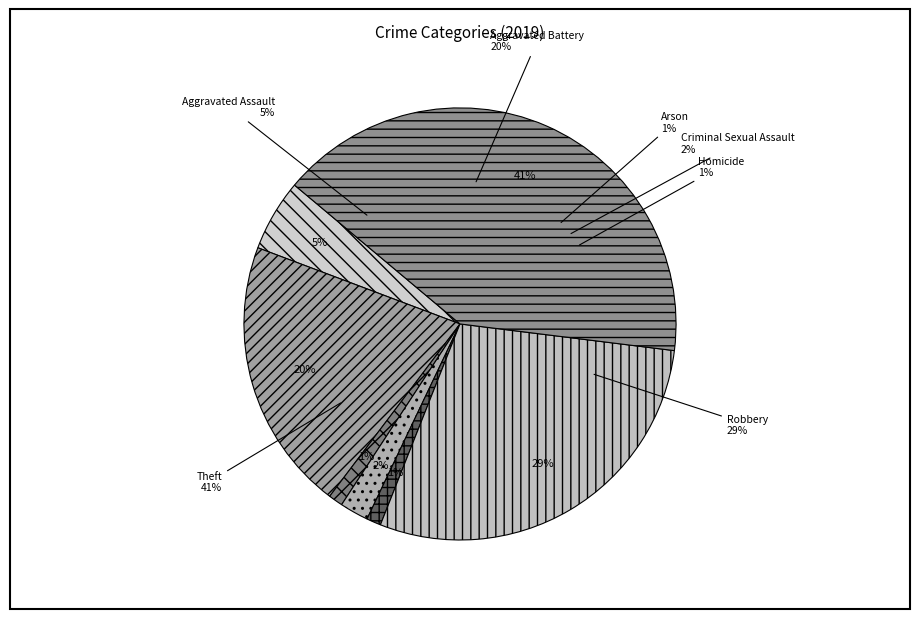

Does any single category account for the majority?

No